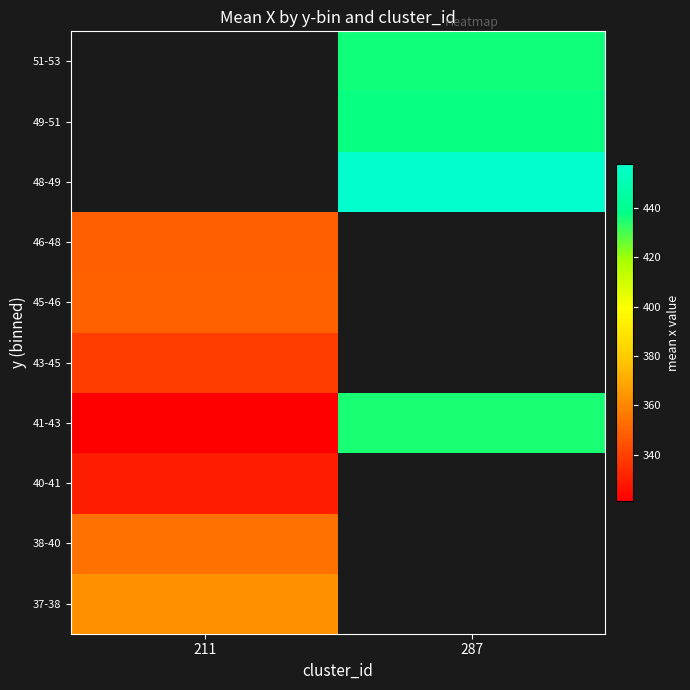

At which label does 43-45 reach its minimum?

211